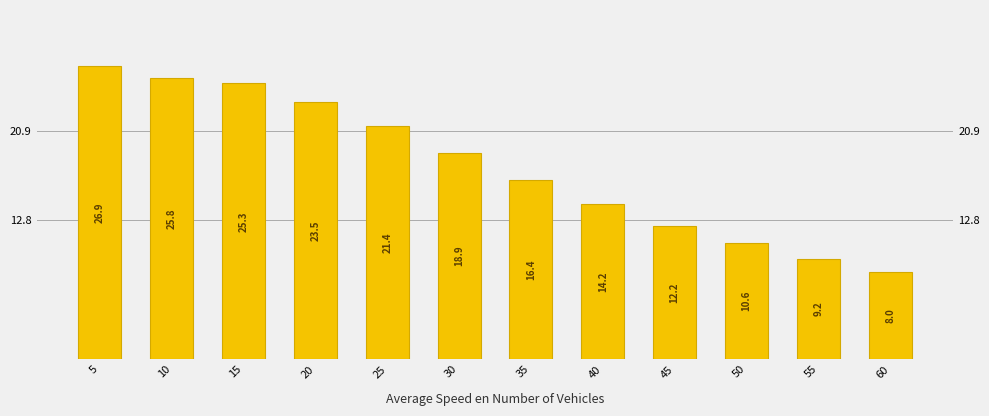

Reading left to right, list all the values displayed in this chart.

26.9	25.8	25.3	23.5	21.4	18.9	16.4	14.2	12.2	10.6	9.2	8.0